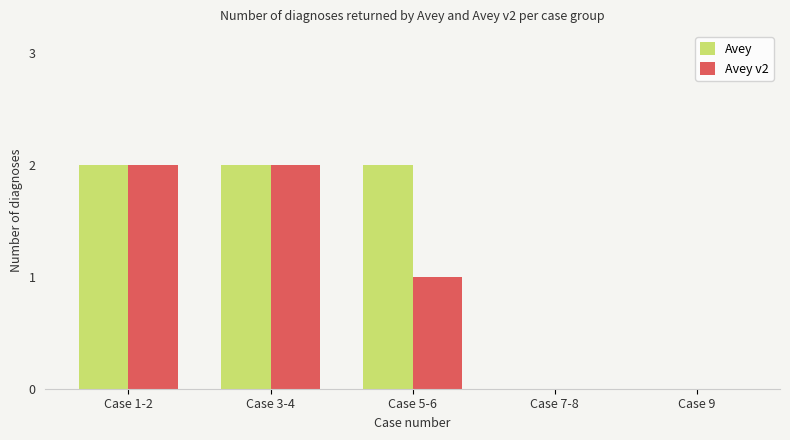

The Avey series shows 3 at Case 5-6. True or false?

False